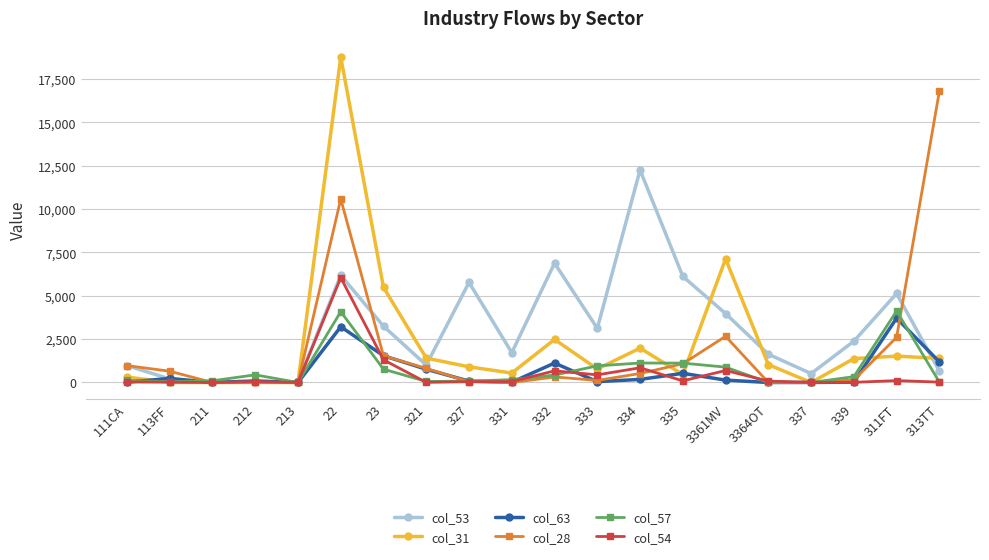

What is the label of the 20th point from the right?

111CA